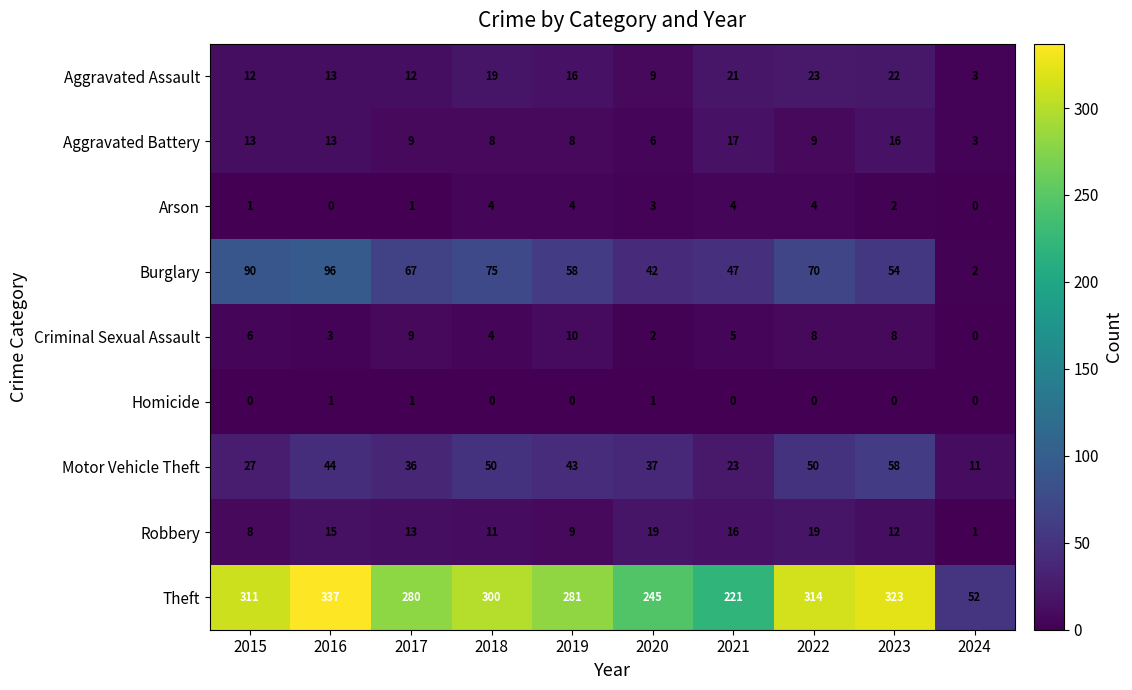

What is the difference between the second highest and second lowest values in the Robbery series?

11